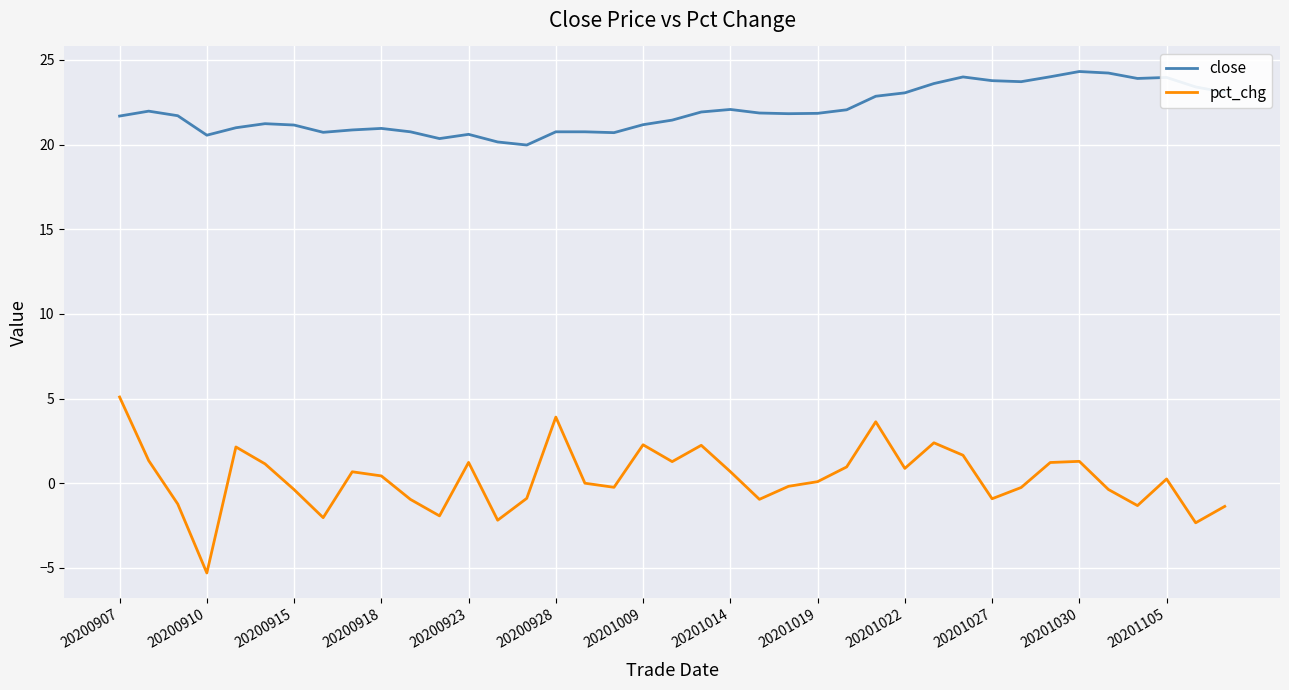

True or false: close and pct_chg cross at least once.

False